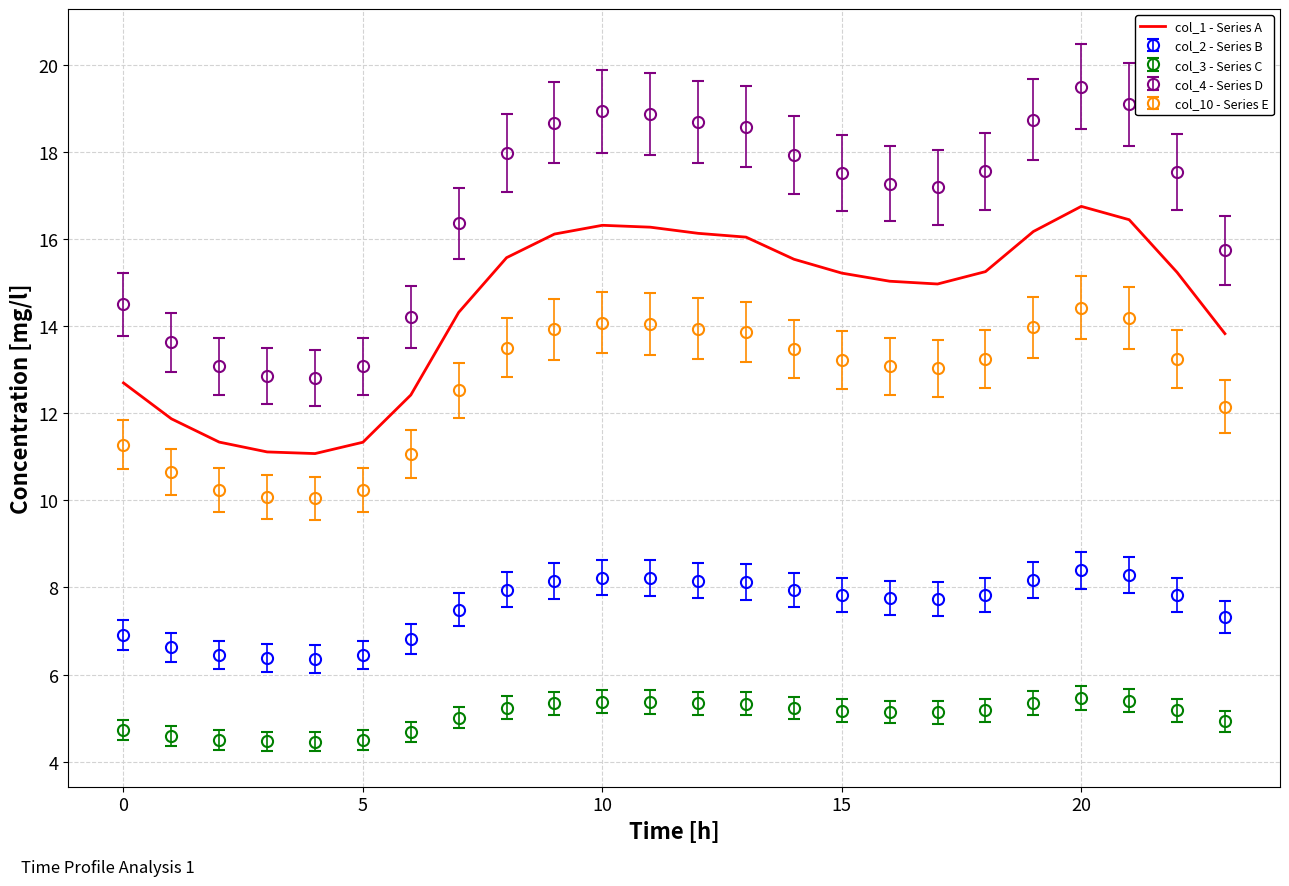

List the series in order of their peak value, lowest first.

col_3 - Series C, col_2 - Series B, col_10 - Series E, col_1 - Series A, col_4 - Series D